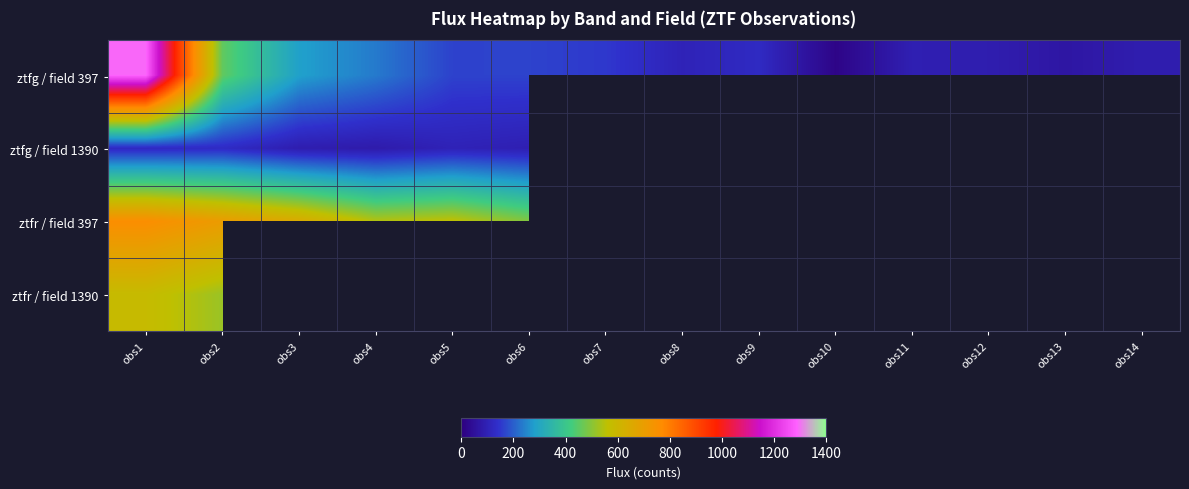

Between obs4 and obs6, which is larger?

obs4